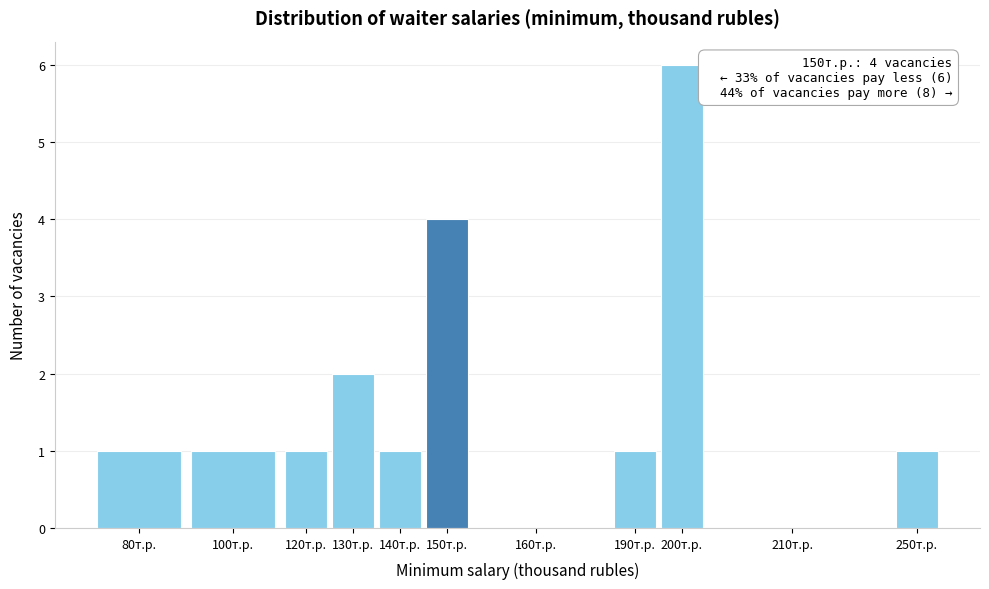

Reading left to right, what are all the values shown in this chart?

80т.р.=1	100т.р.=1	120т.р.=1	130т.р.=2	140т.р.=1	150т.р.=4	160т.р.=0	190т.р.=1	200т.р.=6	210т.р.=0	250т.р.=1